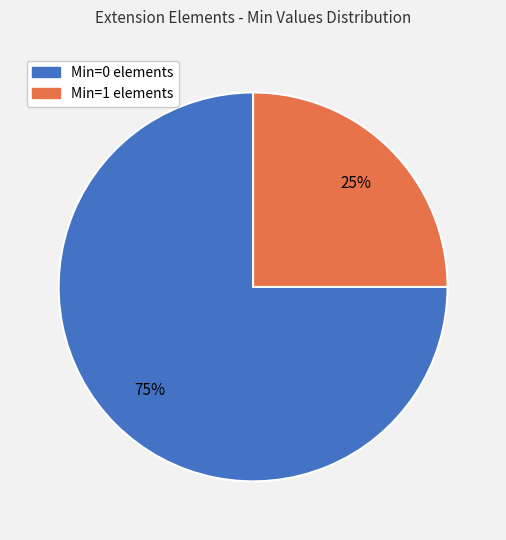

To the nearest percent, what is the average slice percentage?

50%